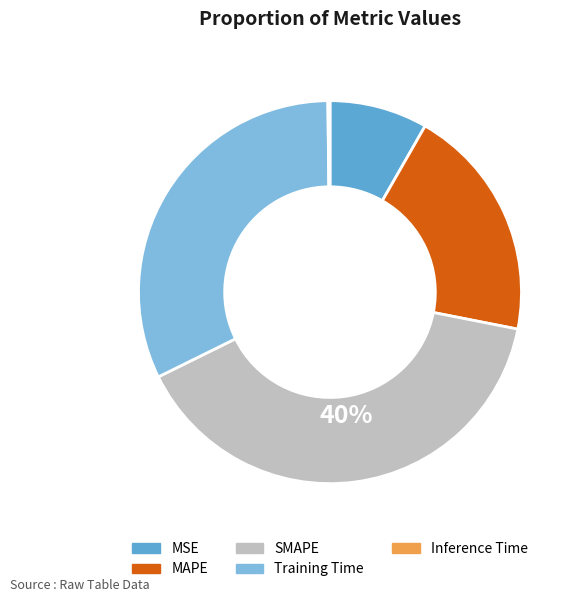

True or false: MSE accounts for 1% of the total.

False